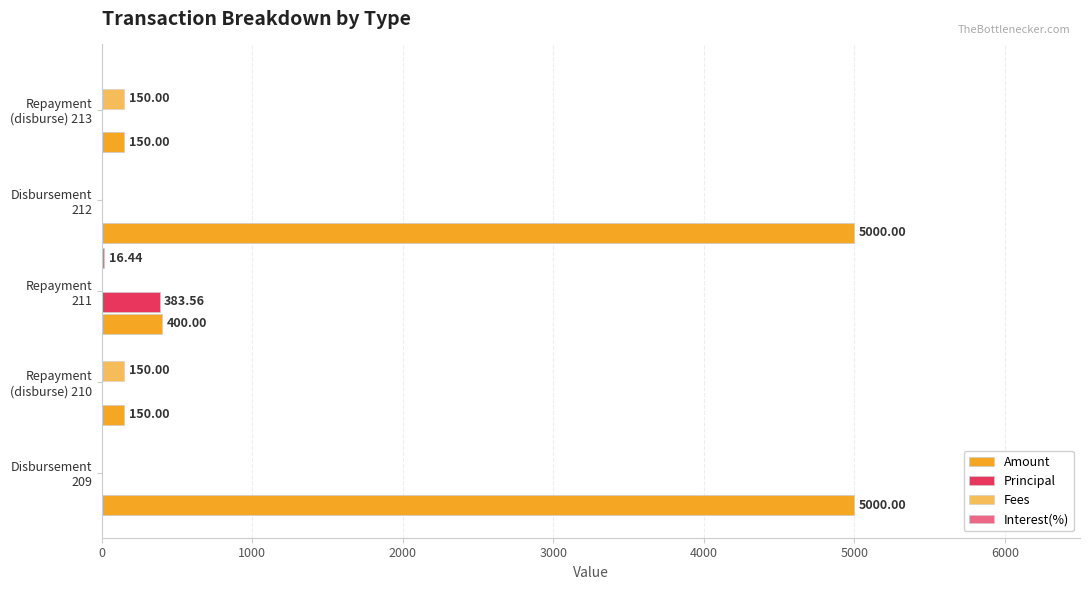

Reading right to left, transcribe all the data shown in this chart.

Amount: 5000.0	150.0	400.0	5000.0	150.0
Principal: 0.0	0.0	383.6	0.0	0.0
Fees: 0.0	150.0	0.0	0.0	150.0
Interest(%): 0.0	0.0	16.4	0.0	0.0